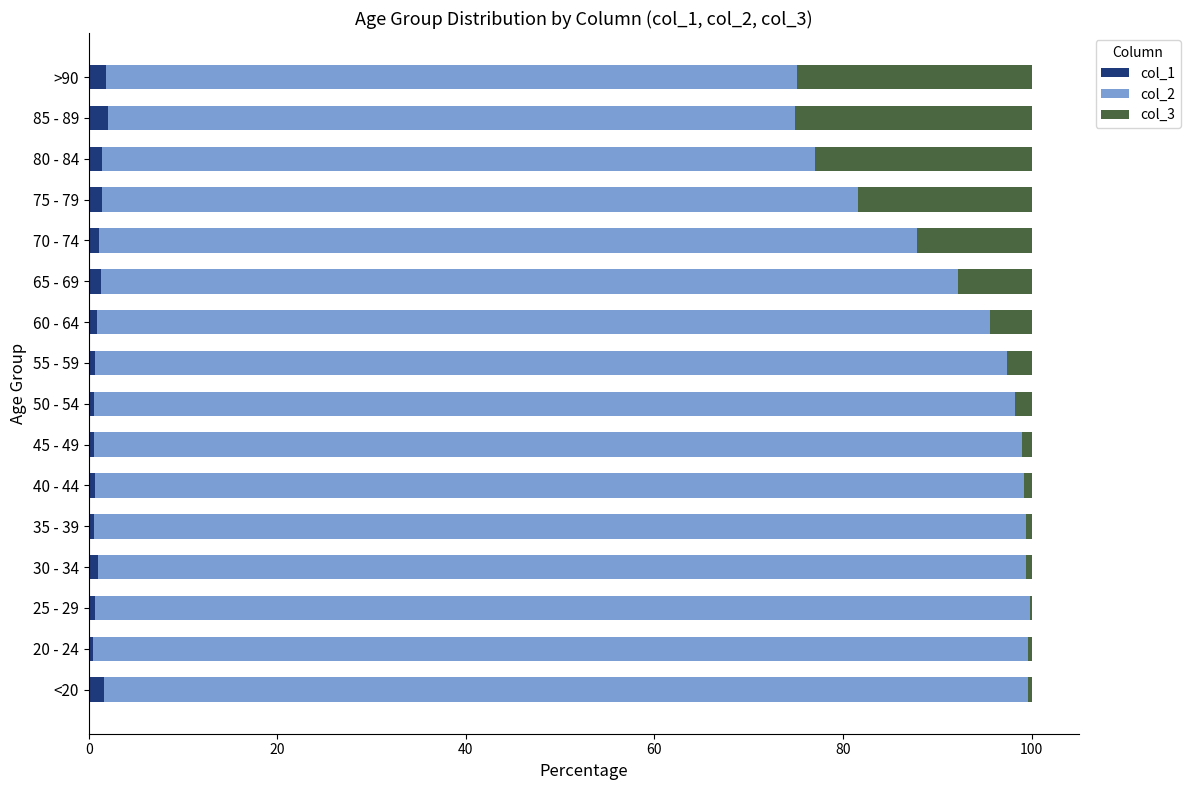

Count the number of categories in the chart.

16